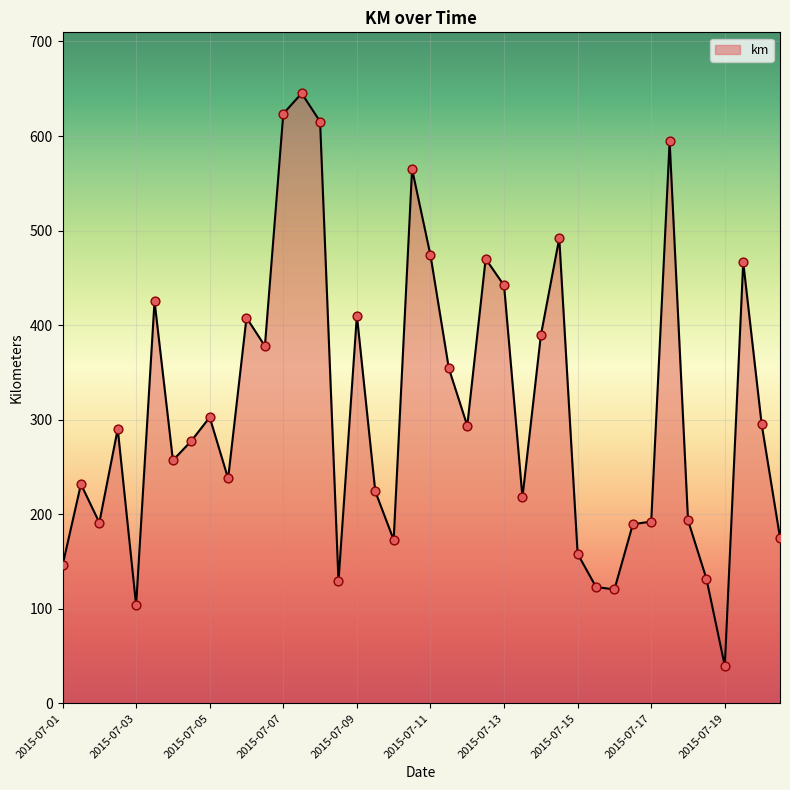

What is the smallest value displayed?

39.5